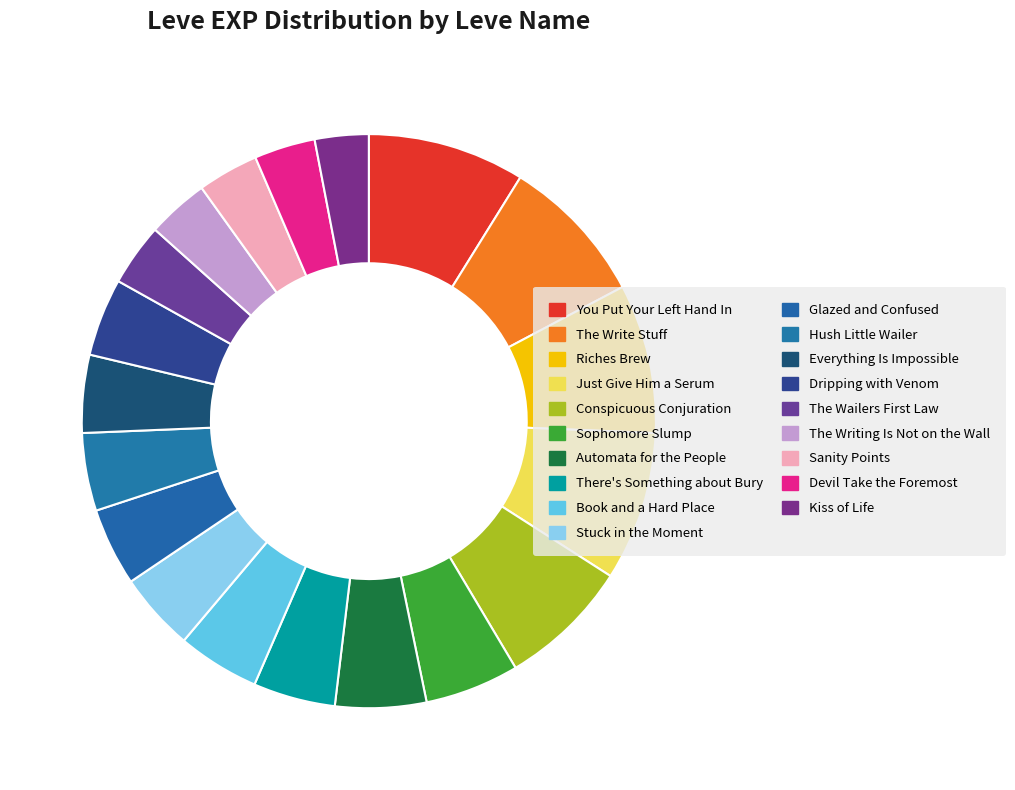

How many slices are in this pie chart?

19